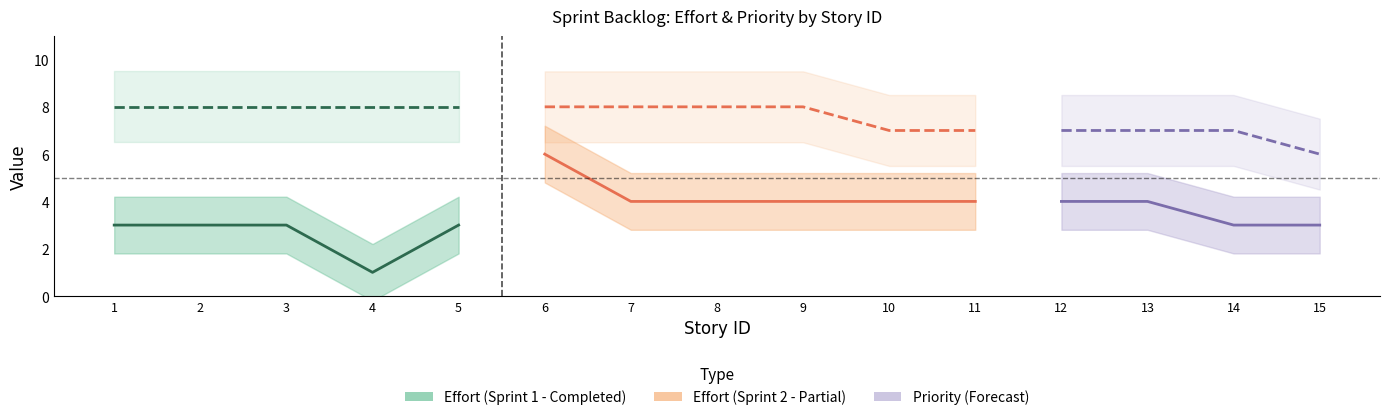

True or false: Priority has a value of 2 at 5.

False